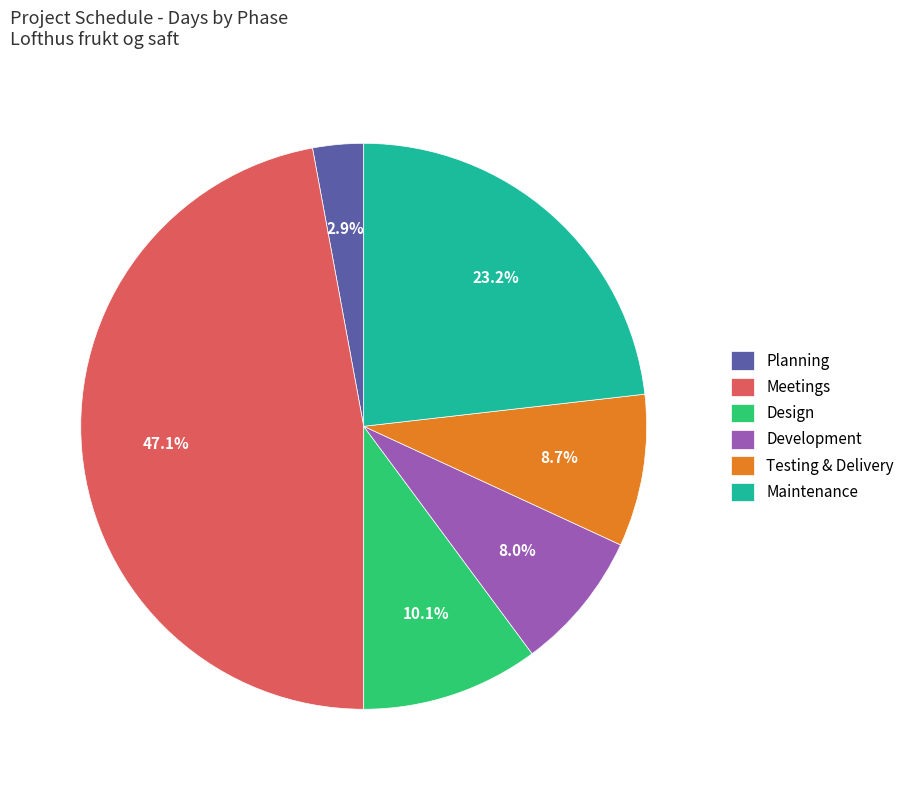

Which slice is the smallest?

Planning